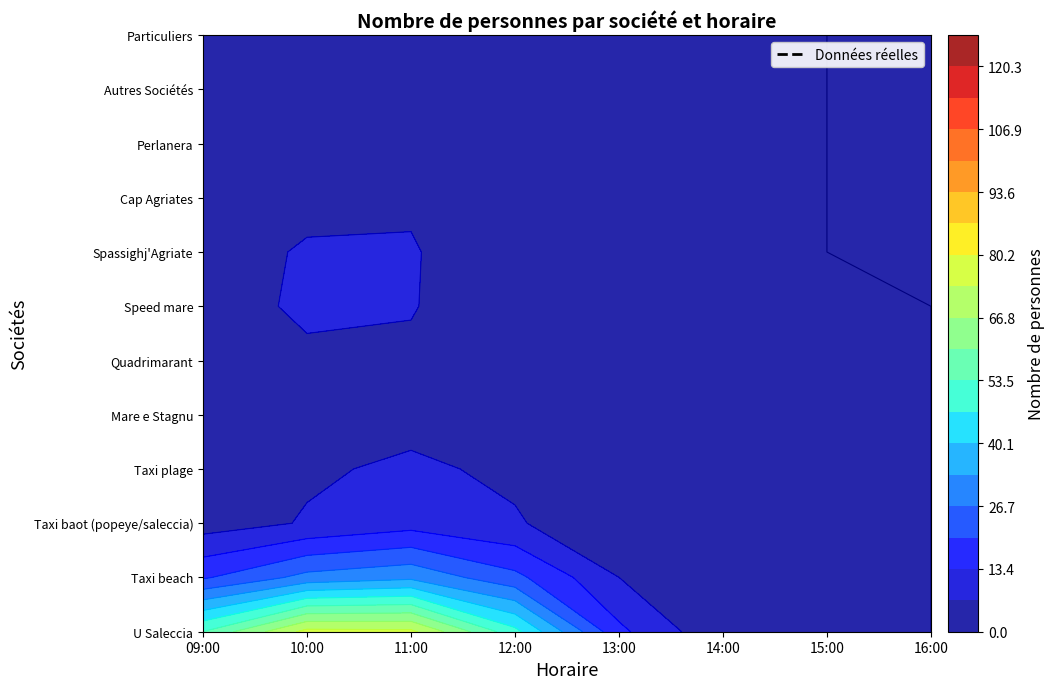

What is the sum of all U Saleccia values?

360